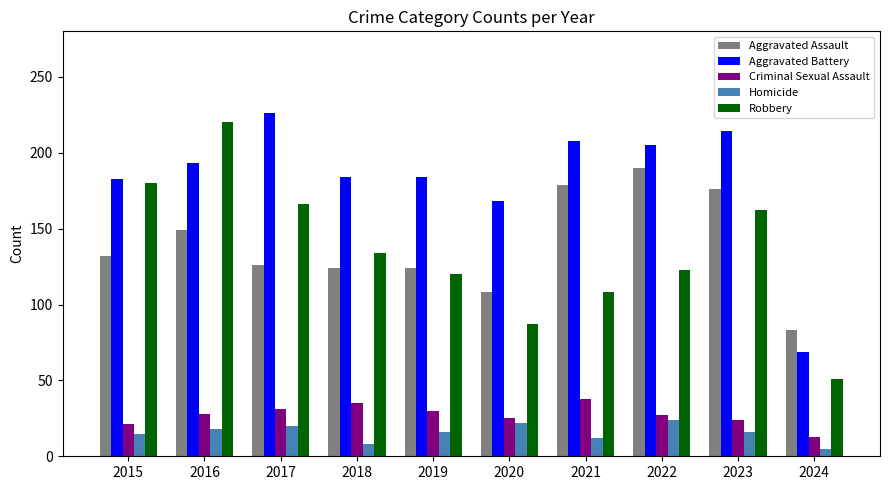

At how many categories does at least one series exceed 176?

8